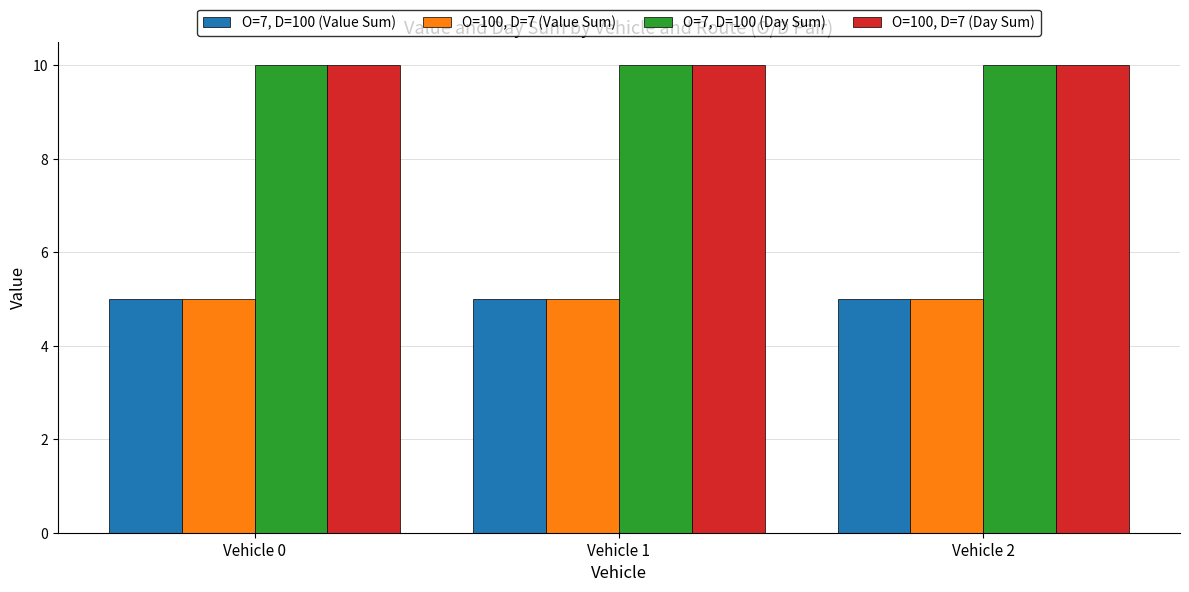

What is the smallest value displayed?

5